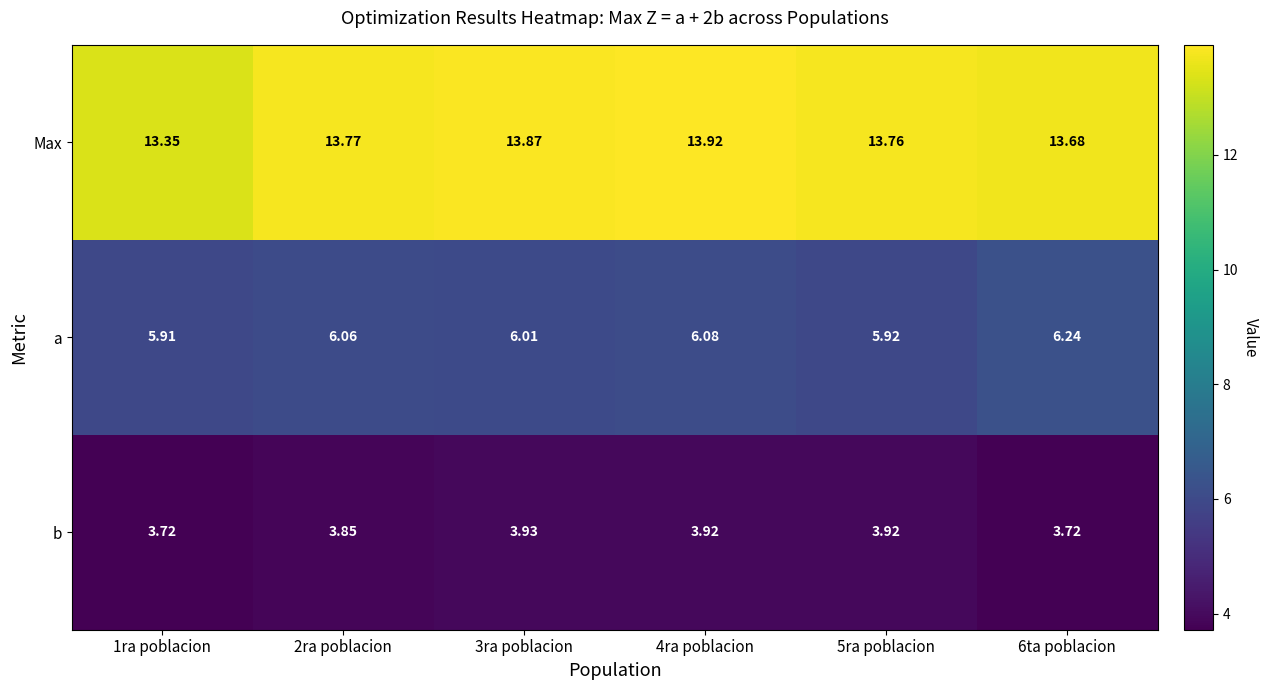

Which series has the largest total across all categories?

Max